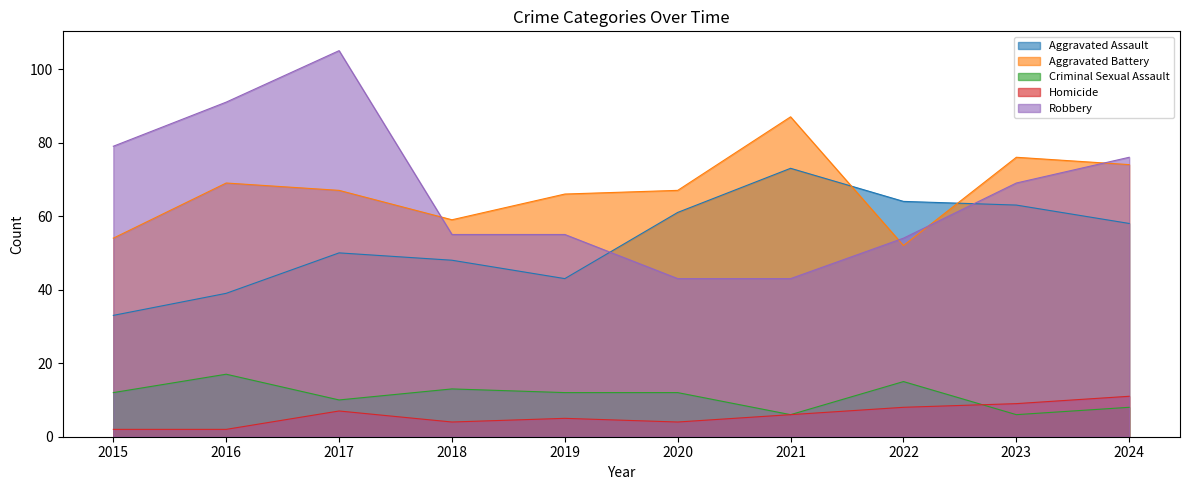

Is the value of Aggravated Battery at 2021 greater than the value of Aggravated Assault at 2015?

Yes